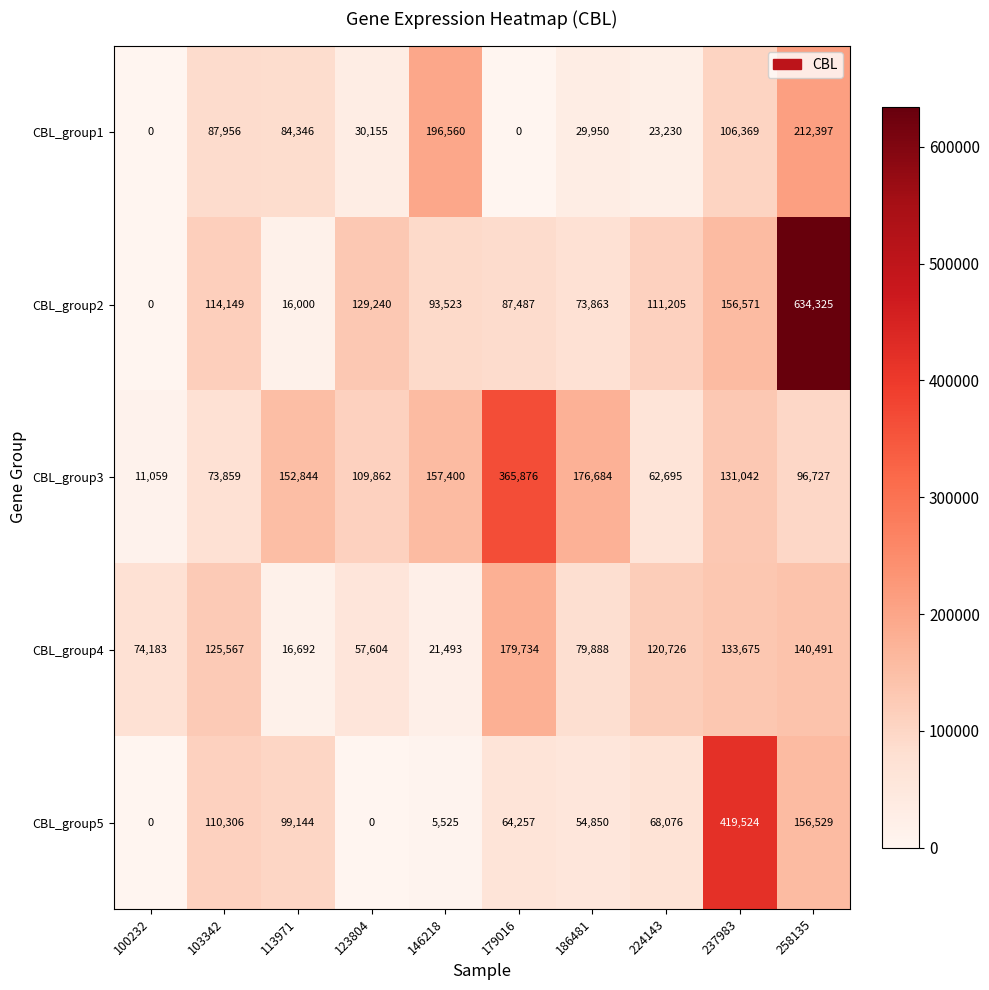

At 146218, list the series in order from smallest to largest.

CBL_group5, CBL_group4, CBL_group2, CBL_group3, CBL_group1